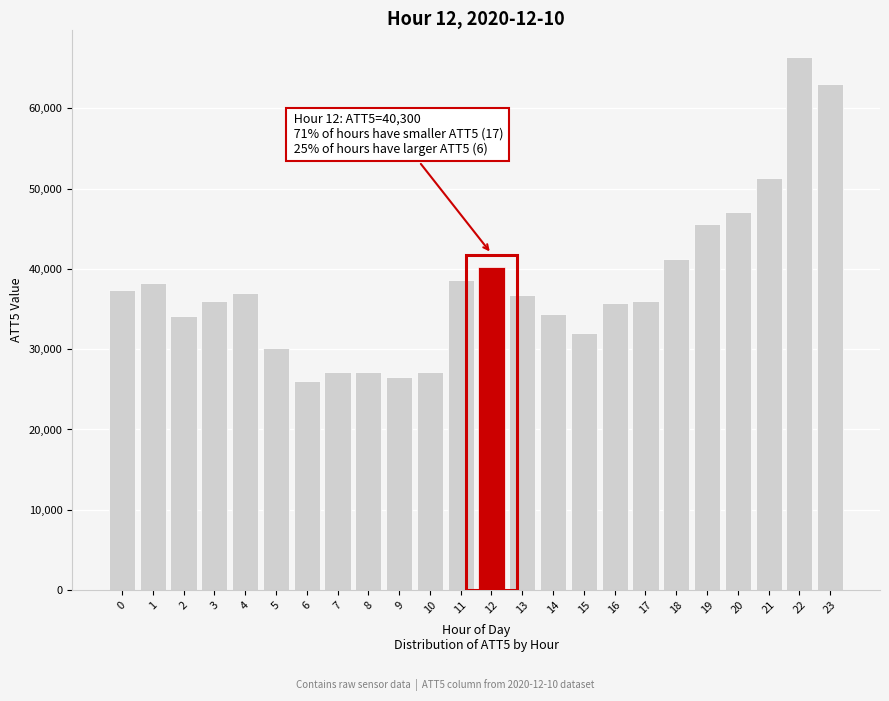

What is the difference between the second highest and second lowest values?

36500